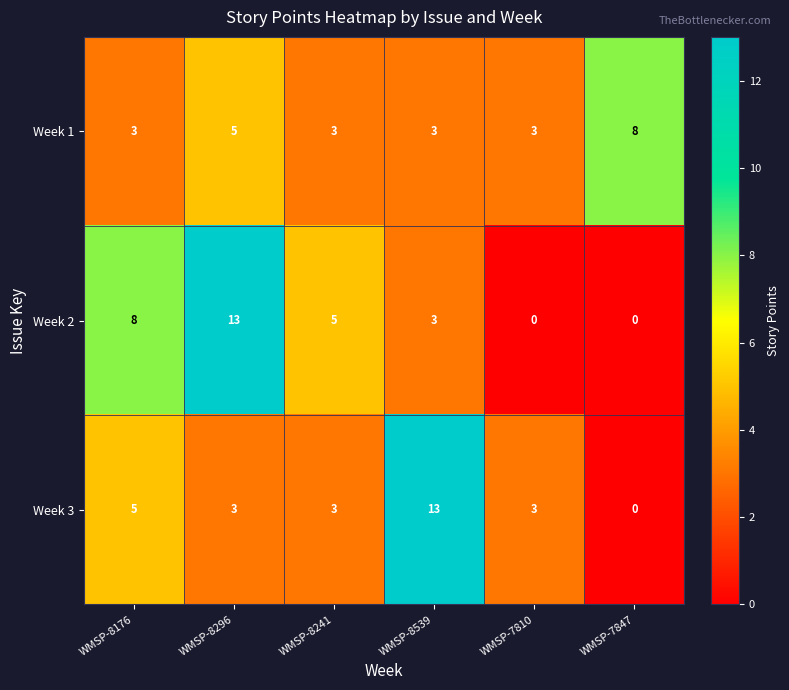

Rank the series at WMSP-8176 from lowest to highest value.

Week 1, Week 3, Week 2